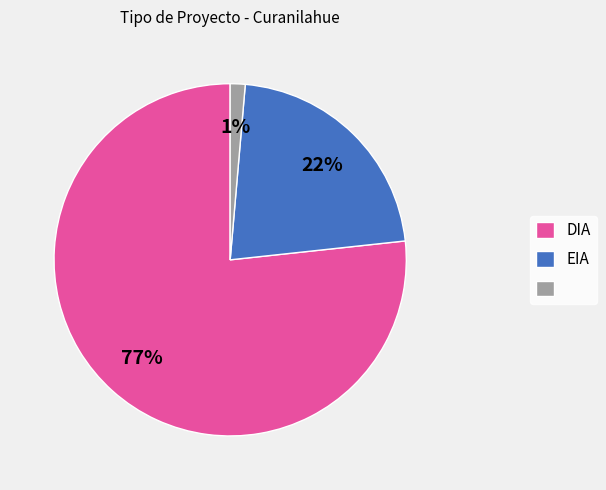

Does any single category account for the majority?

Yes